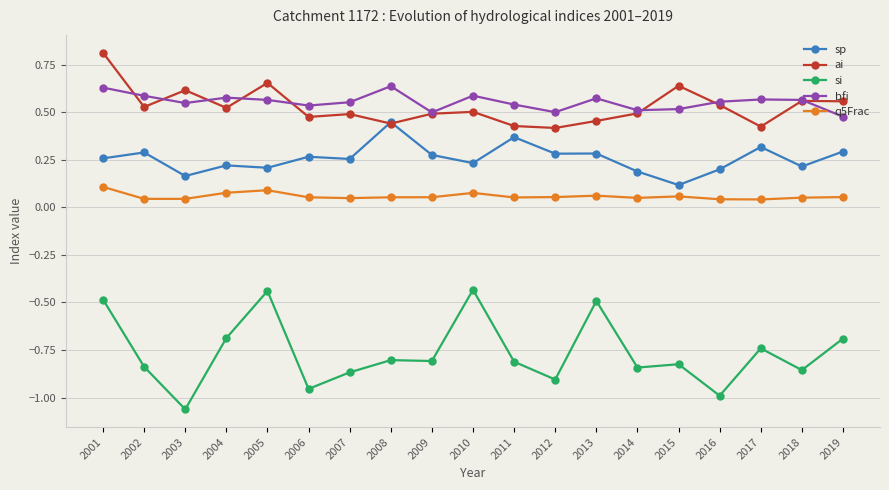

At how many categories does at least one series exceed 0?

19